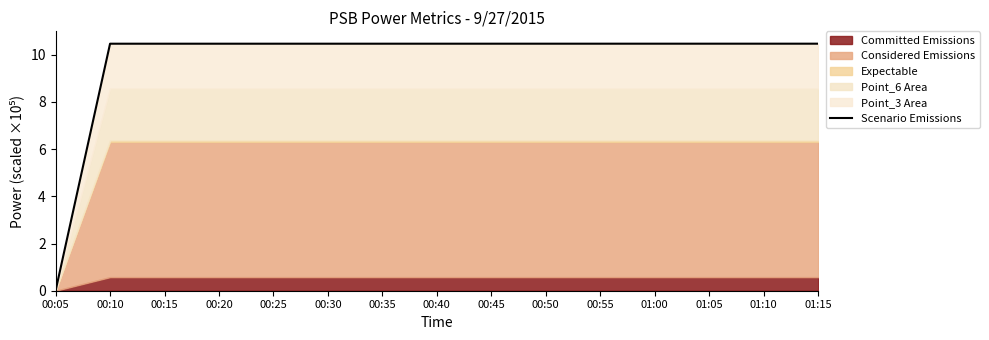

What is the label of the 13th point from the right?

00:15